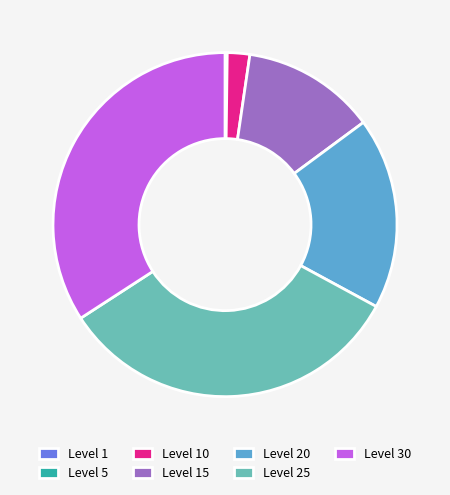

Does any single category account for the majority?

No